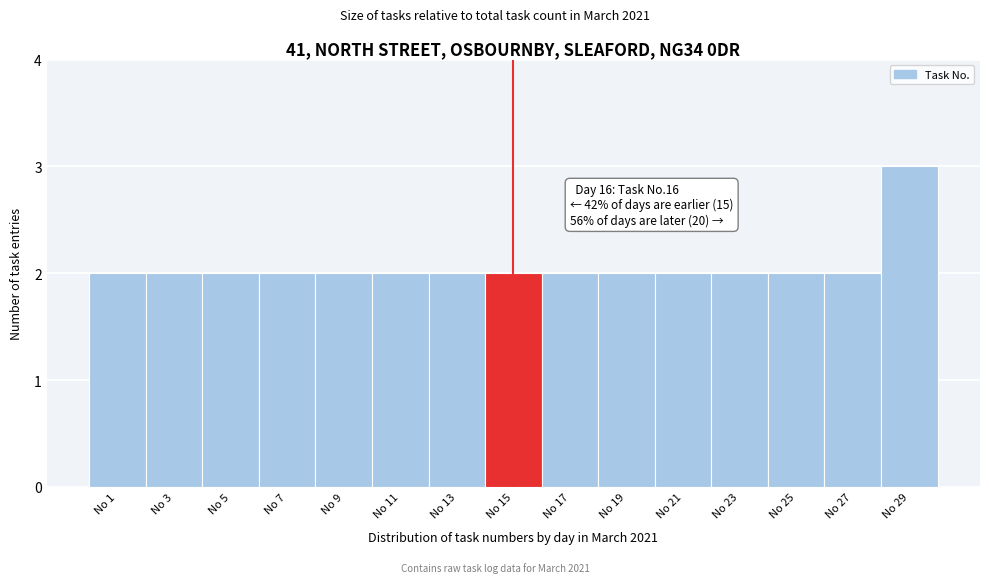

Reading left to right, list all the values displayed in this chart.

2	2	2	2	2	2	2	2	2	2	2	2	2	2	3